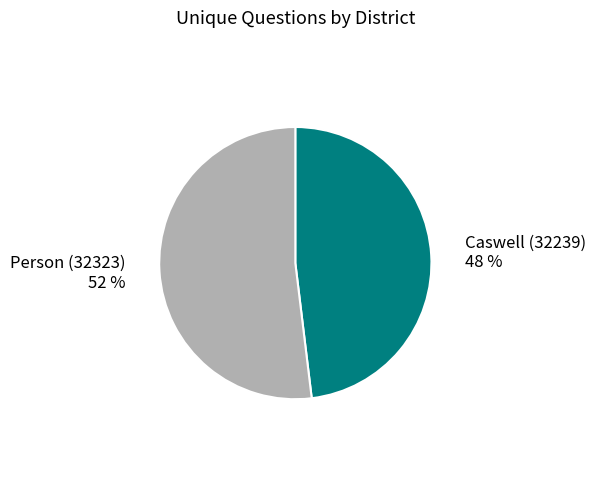

How many segments does this pie chart have?

2